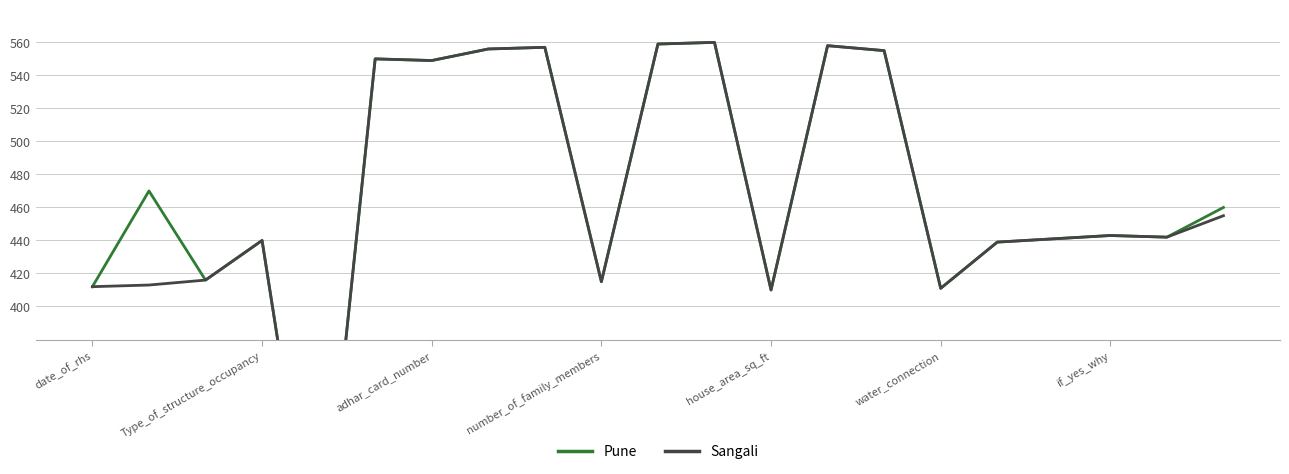

Which has a higher value, Type_of_structure_occupancy or 16?

Type_of_structure_occupancy